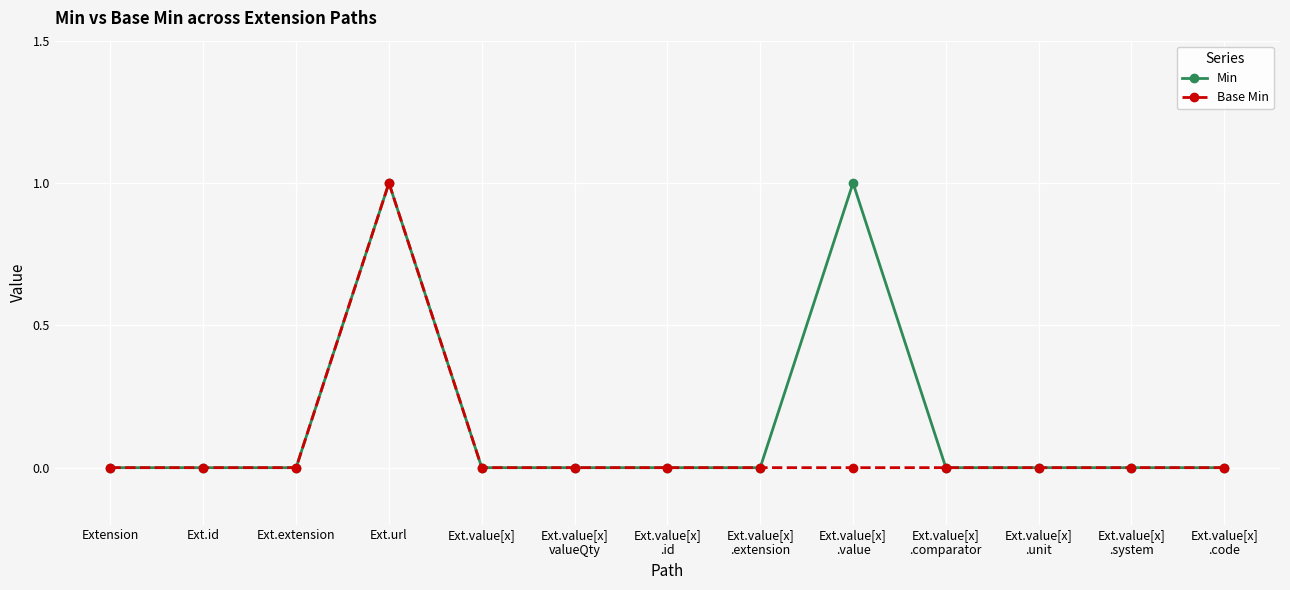

What position from the right is Ext.value[x]
valueQty?

8